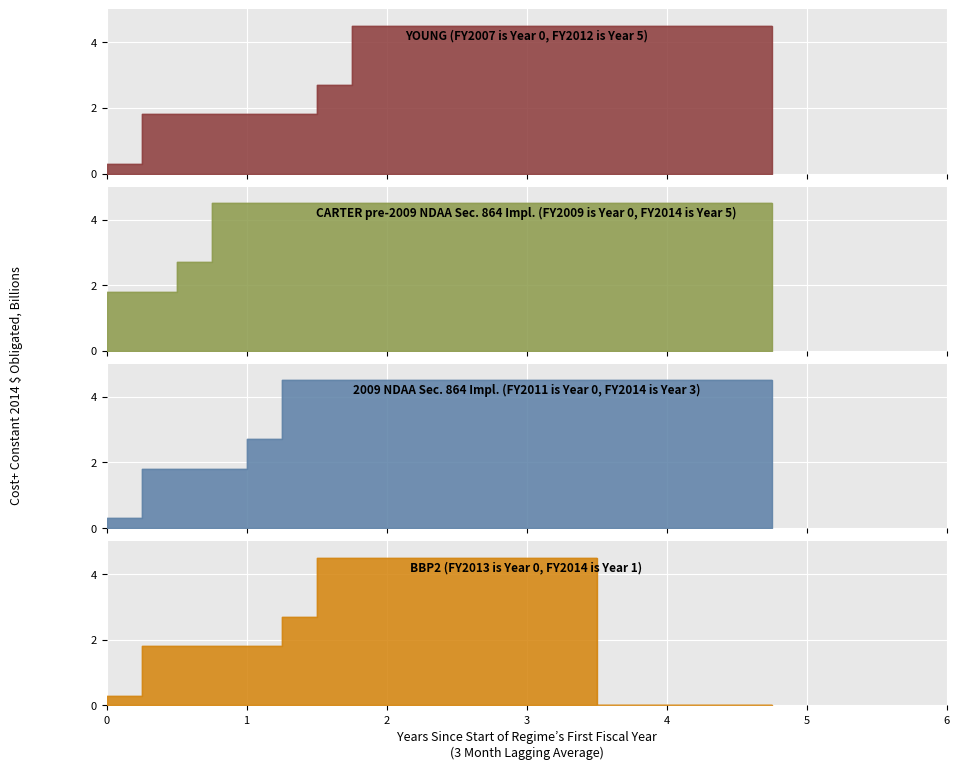

How many data points does each series have?

20